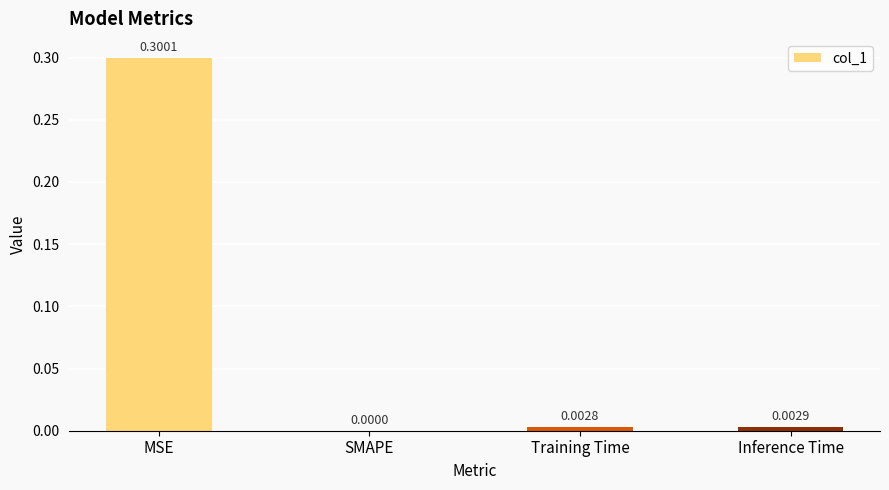

Which category has the highest value across all series?

MSE